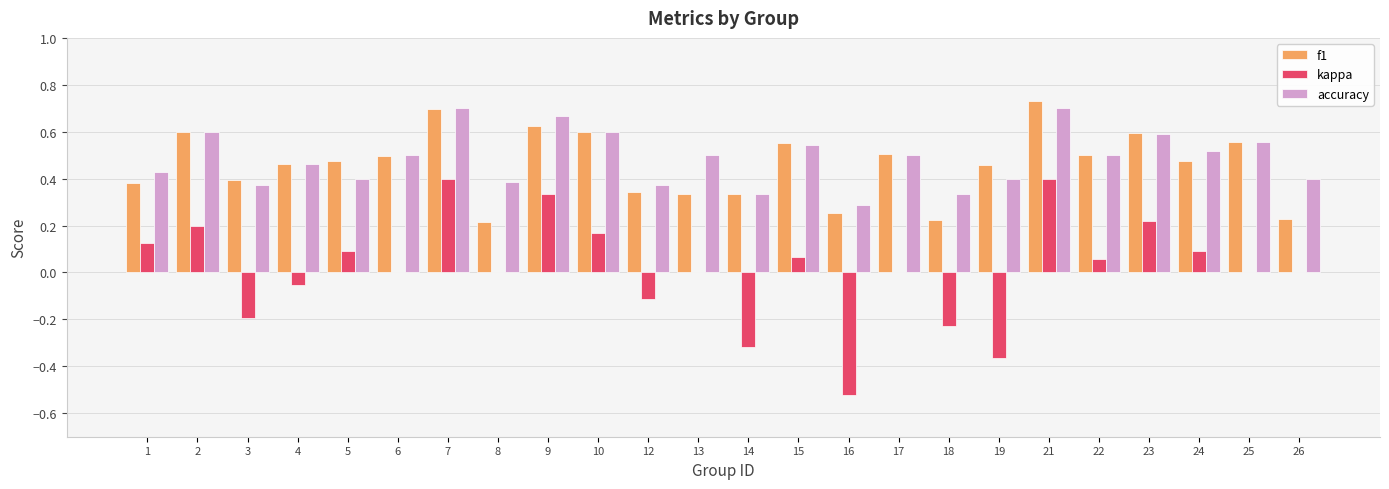

What is the sum of the accuracy values at 4 and 10?

1.1